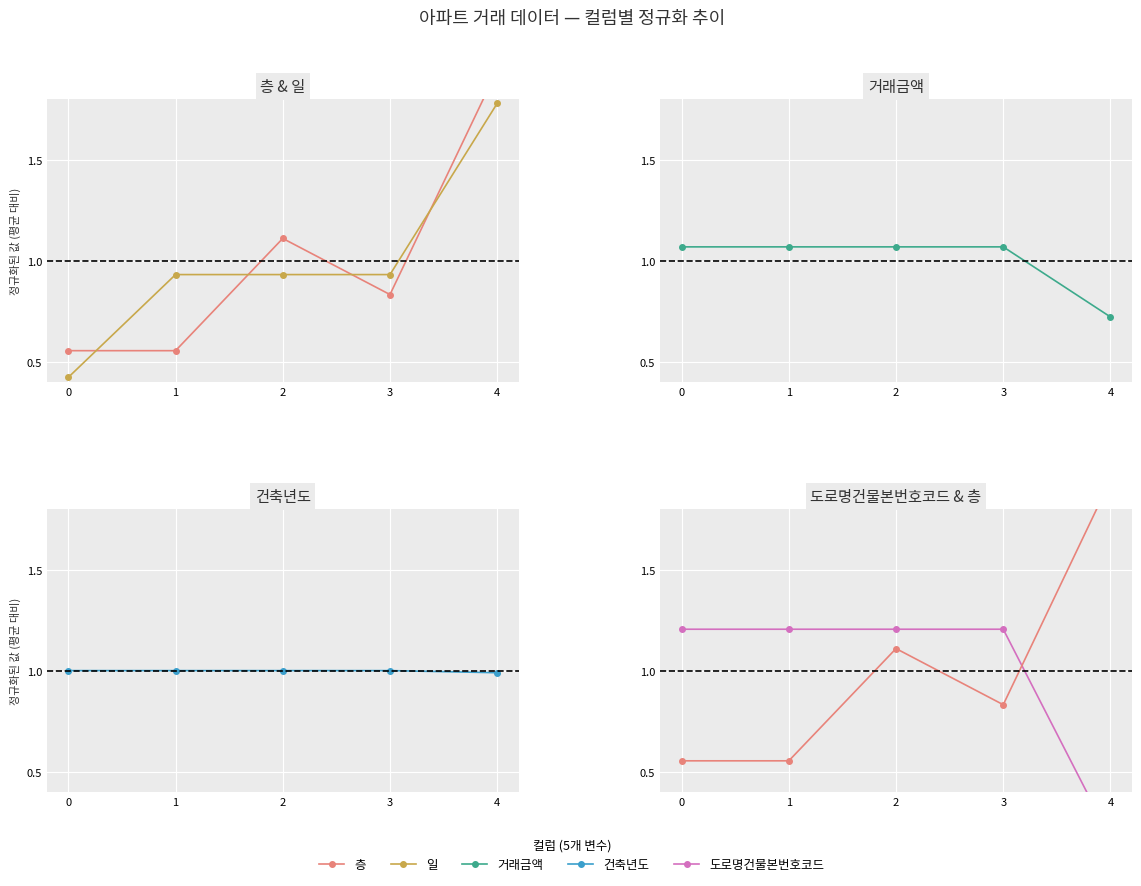

Reading left to right, transcribe all the data shown in this chart.

층: 0.6	0.6	1.1	0.8	1.9
일: 0.4	0.9	0.9	0.9	1.8
거래금액: 1.1	1.1	1.1	1.1	0.7
건축년도: 1.0	1.0	1.0	1.0	1.0
도로명건물본번호코드: 1.2	1.2	1.2	1.2	0.2